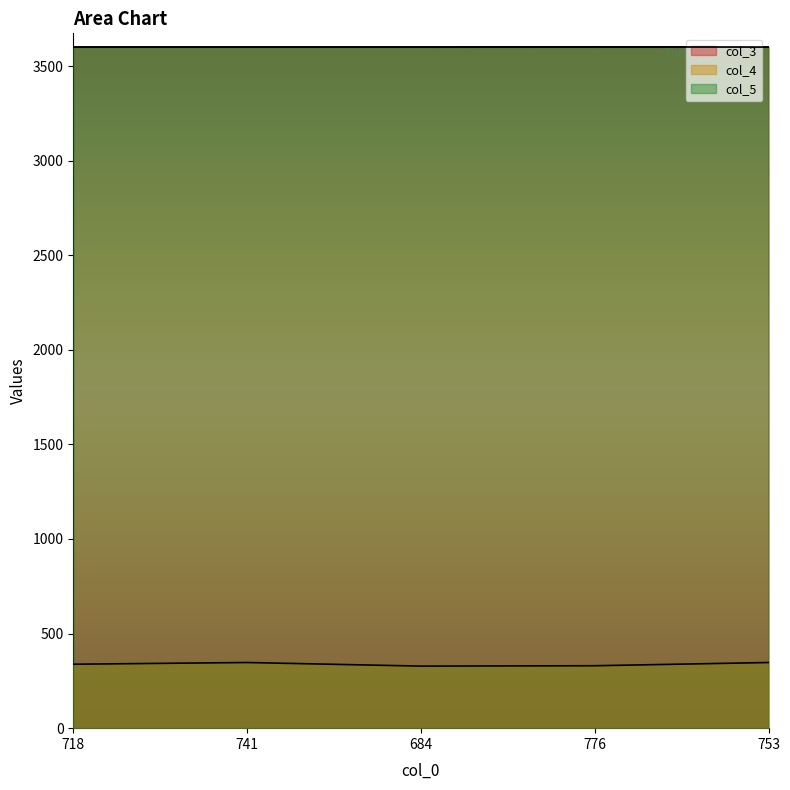

What is the sum of the col_3 values at 718 and 741?

7199.5